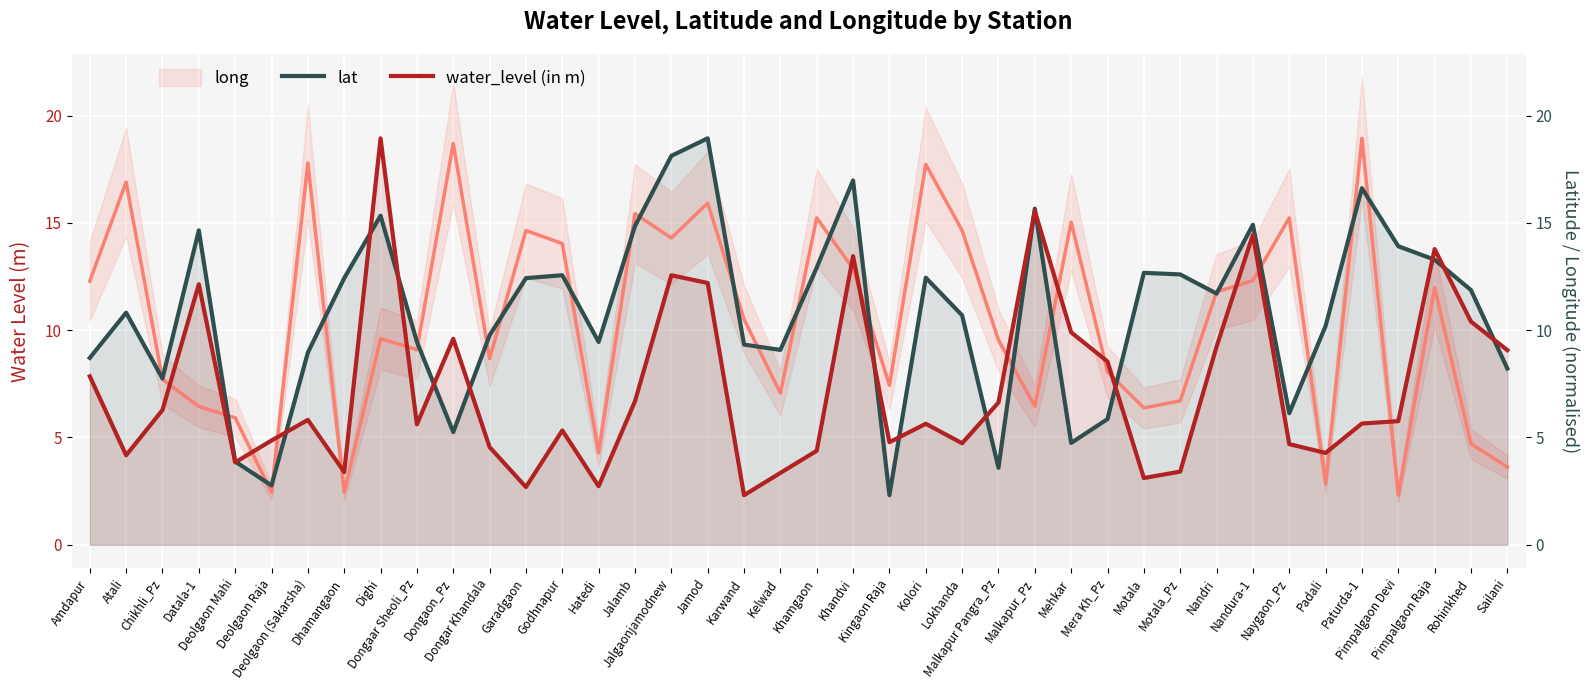

In lat, how many points are higher than both neighbors (excluding endpoints)?

11